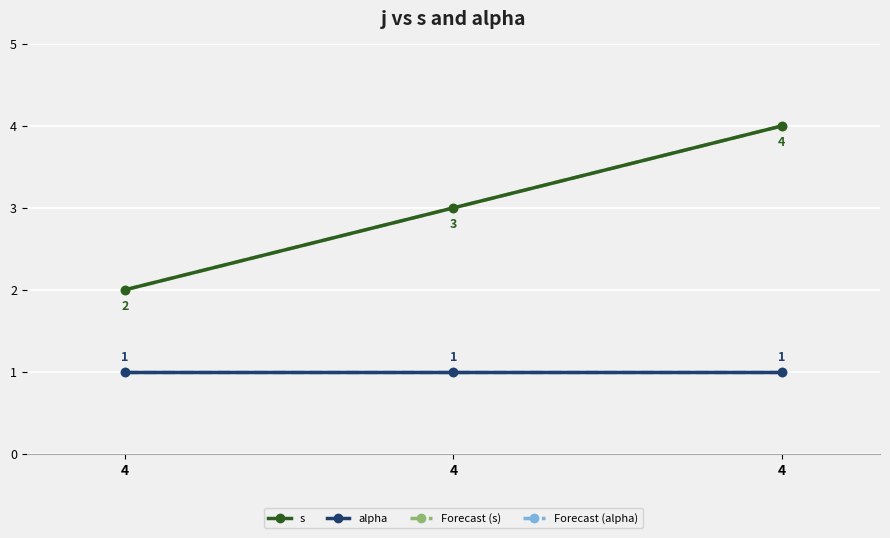

What is the difference between the s values at 4 and 4?

2